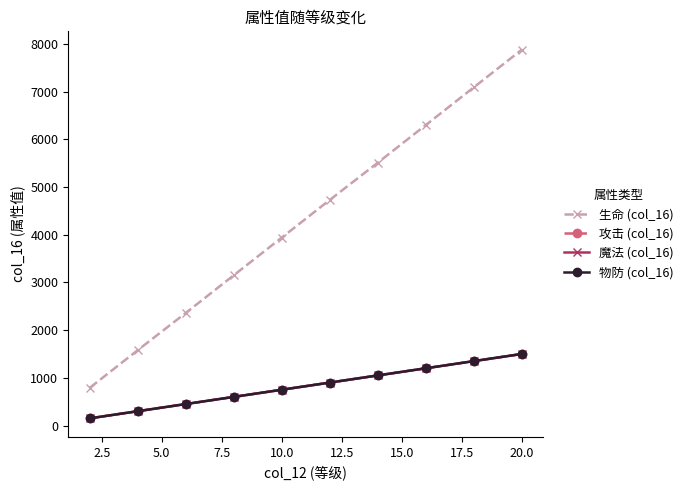

True or false: 魔法 (col_16) and 物防 (col_16) intersect in this chart.

False